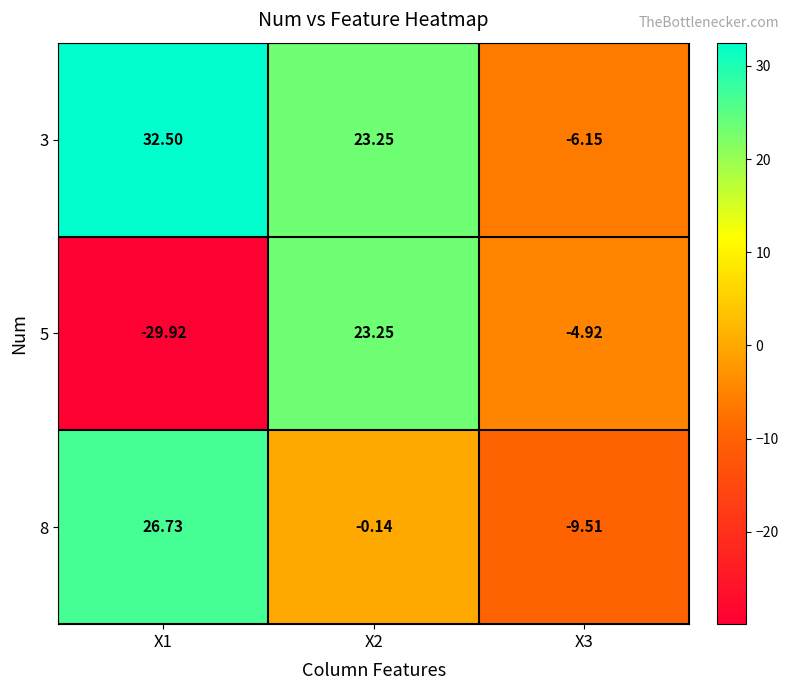

Is the value of 5 at X3 greater than the value of 3 at X2?

No